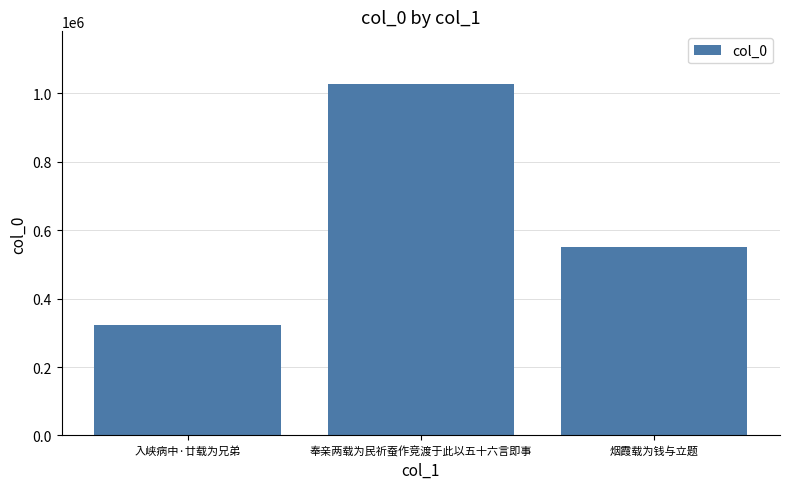

Where is the data nearest to the value 674795?

烟霞载为钱与立题